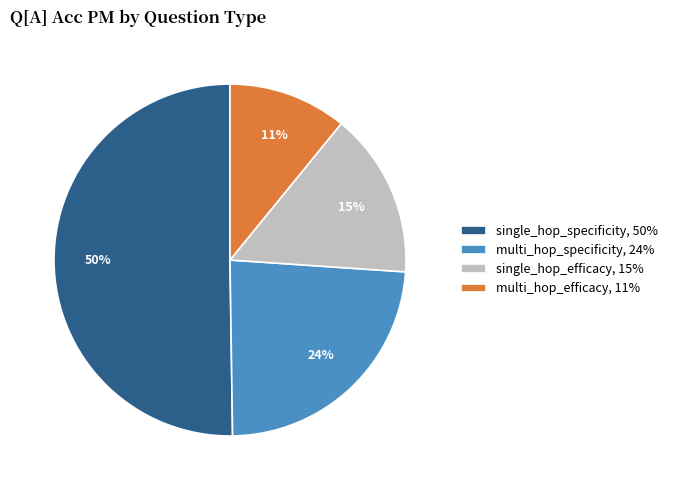

True or false: multi_hop_specificity, 24% accounts for 12% of the total.

False